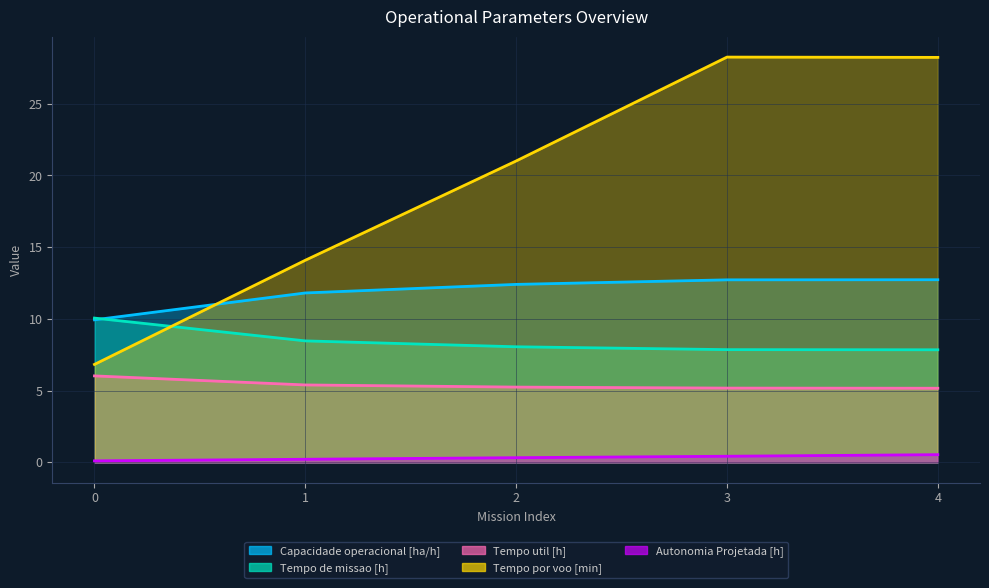

How many values in the Tempo por voo [min] series are below 21?

2